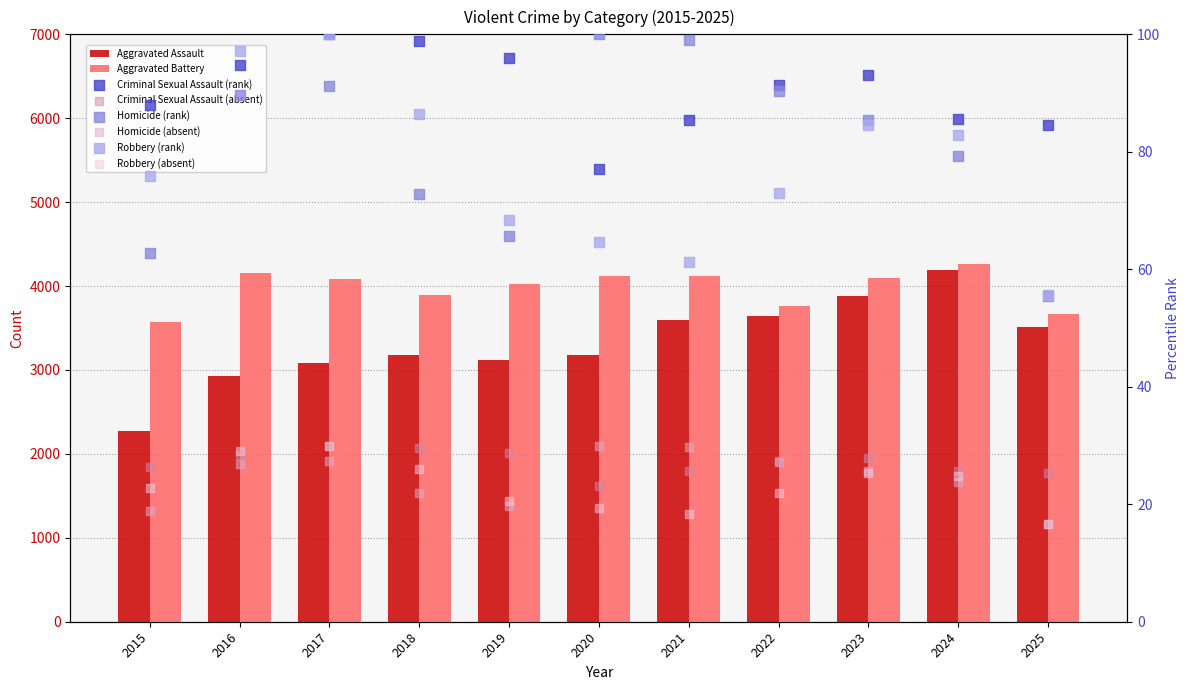

What are all the series names shown in the legend?

Aggravated Assault, Aggravated Battery, Criminal Sexual Assault, Homicide, Robbery